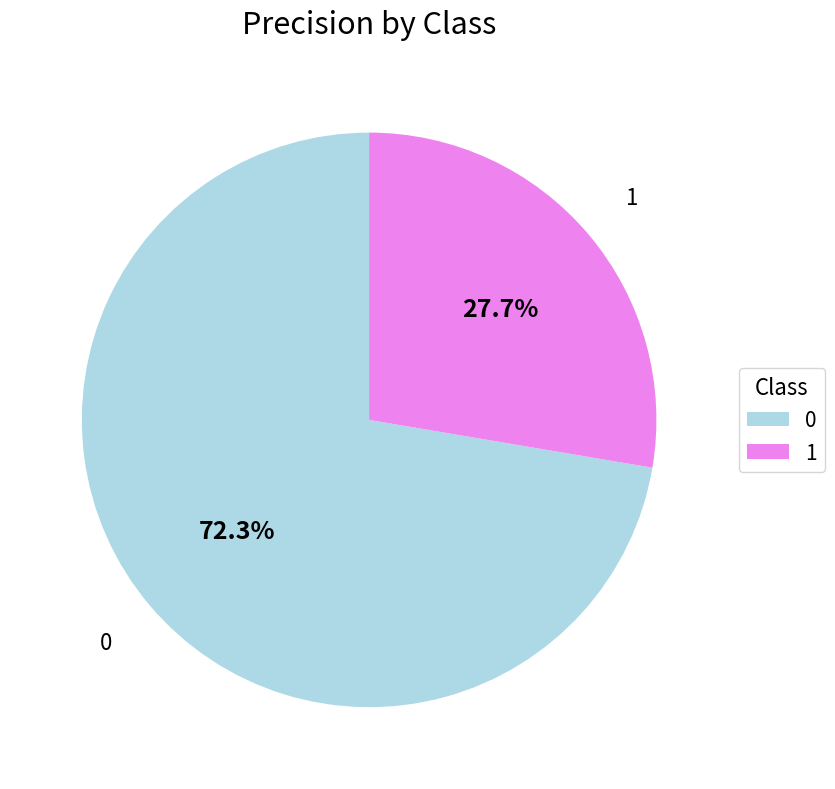

What is the total percentage of 1 and 0?

100.0%